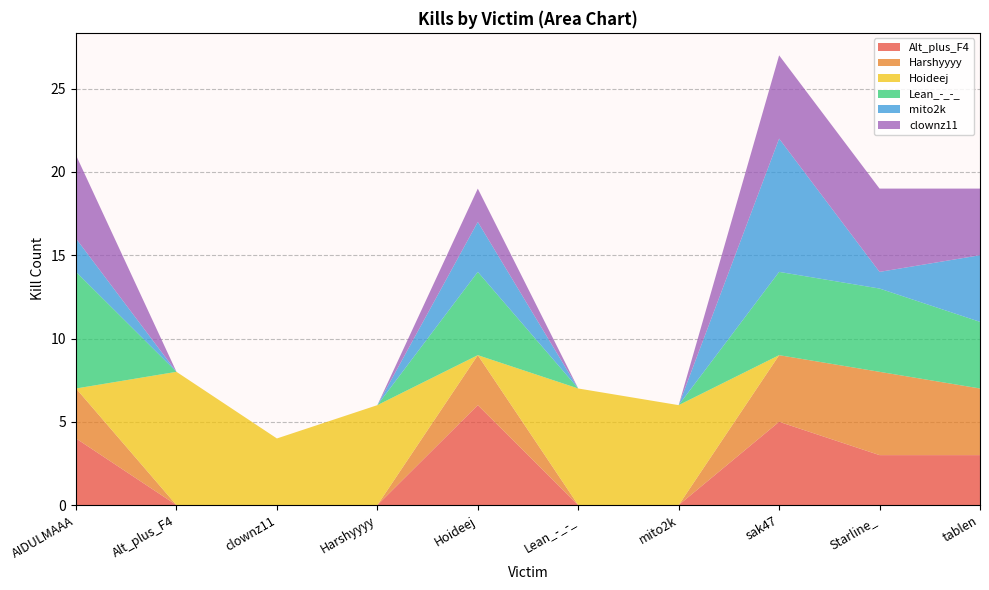

Reading left to right, extract all data points from this chart.

Alt_plus_F4: AIDULMAAA=4	Alt_plus_F4=0	clownz11=0	Harshyyyy=0	Hoideej=6	Lean_-_-_=0	mito2k=0	sak47=5	Starline_=3	tablen=3
Harshyyyy: AIDULMAAA=3	Alt_plus_F4=0	clownz11=0	Harshyyyy=0	Hoideej=3	Lean_-_-_=0	mito2k=0	sak47=4	Starline_=5	tablen=4
Hoideej: AIDULMAAA=0	Alt_plus_F4=8	clownz11=4	Harshyyyy=6	Hoideej=0	Lean_-_-_=7	mito2k=6	sak47=0	Starline_=0	tablen=0
Lean_-_-_: AIDULMAAA=7	Alt_plus_F4=0	clownz11=0	Harshyyyy=0	Hoideej=5	Lean_-_-_=0	mito2k=0	sak47=5	Starline_=5	tablen=4
mito2k: AIDULMAAA=2	Alt_plus_F4=0	clownz11=0	Harshyyyy=0	Hoideej=3	Lean_-_-_=0	mito2k=0	sak47=8	Starline_=1	tablen=4
clownz11: AIDULMAAA=5	Alt_plus_F4=0	clownz11=0	Harshyyyy=0	Hoideej=2	Lean_-_-_=0	mito2k=0	sak47=5	Starline_=5	tablen=4